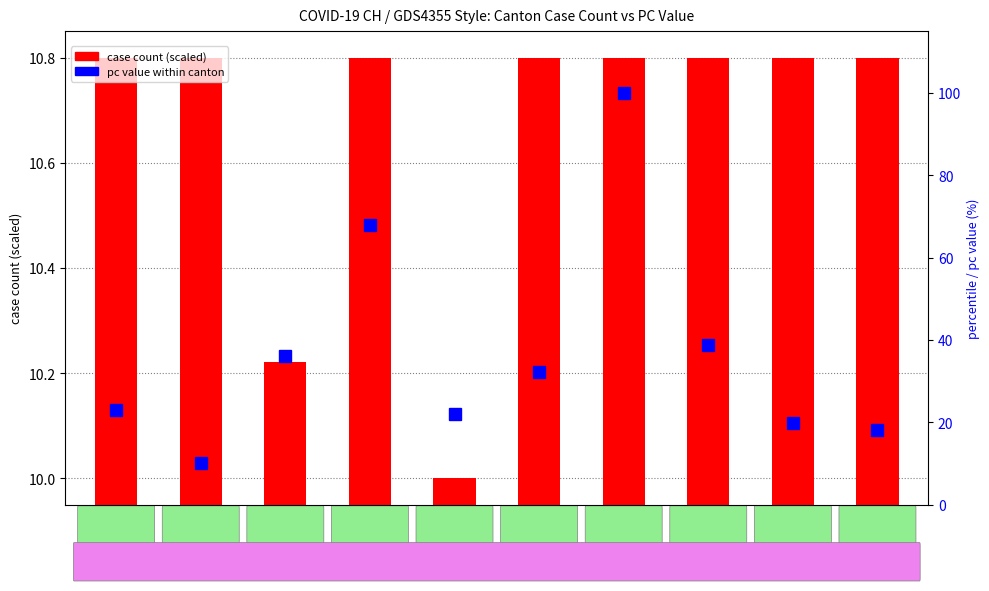

Is it true that case count (scaled) equals 10.8 at CH?

True